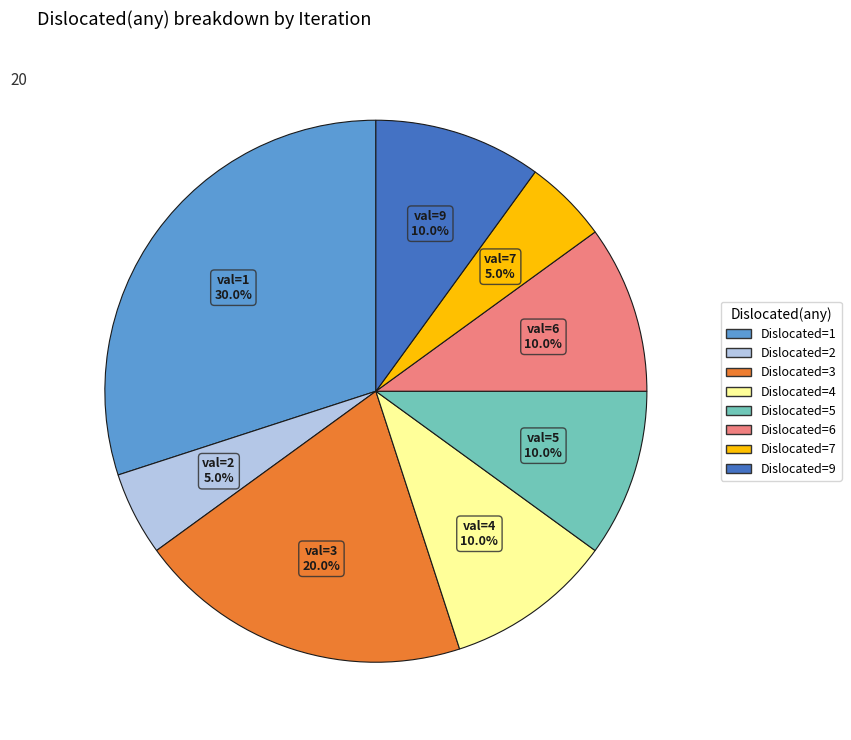

To the nearest percent, what is the average slice percentage?

12%